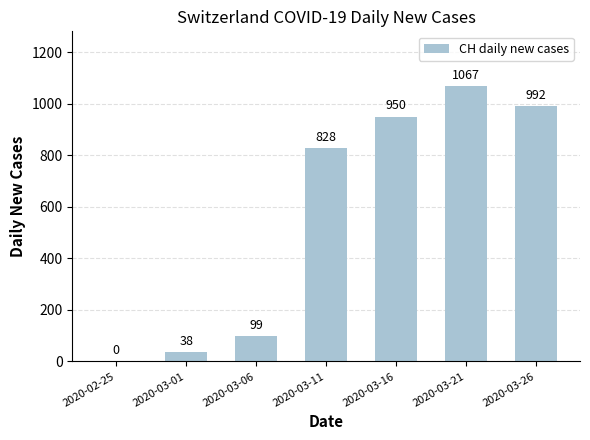

The chart shows a value of 1339 at 2020-03-16. True or false?

False